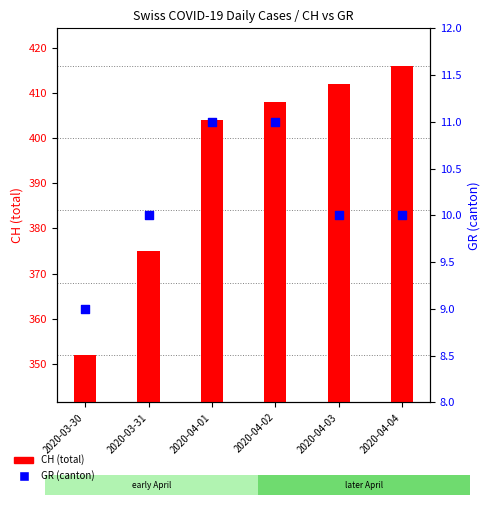

At how many categories does at least one series exceed 63?

6